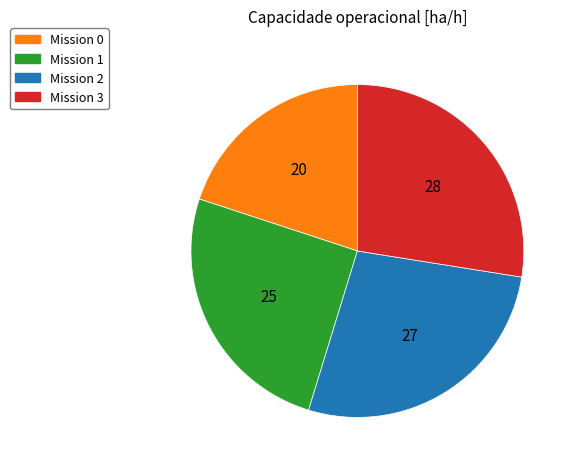

How many slices are in this pie chart?

4